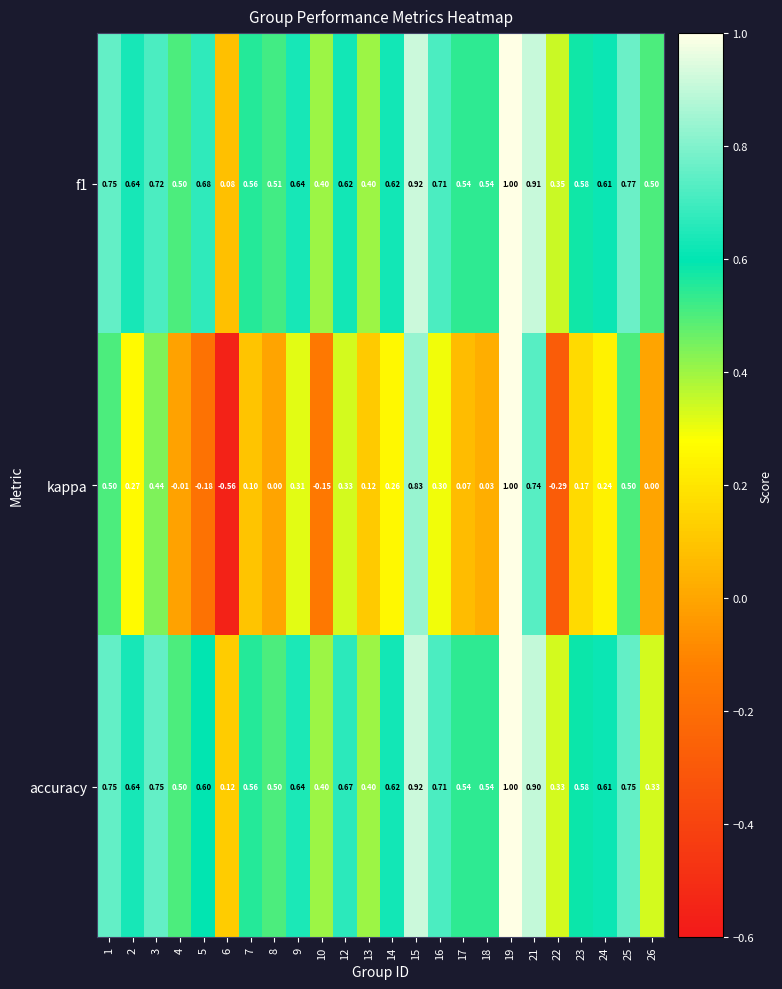

Which series changed the most between 13 and 21?

kappa